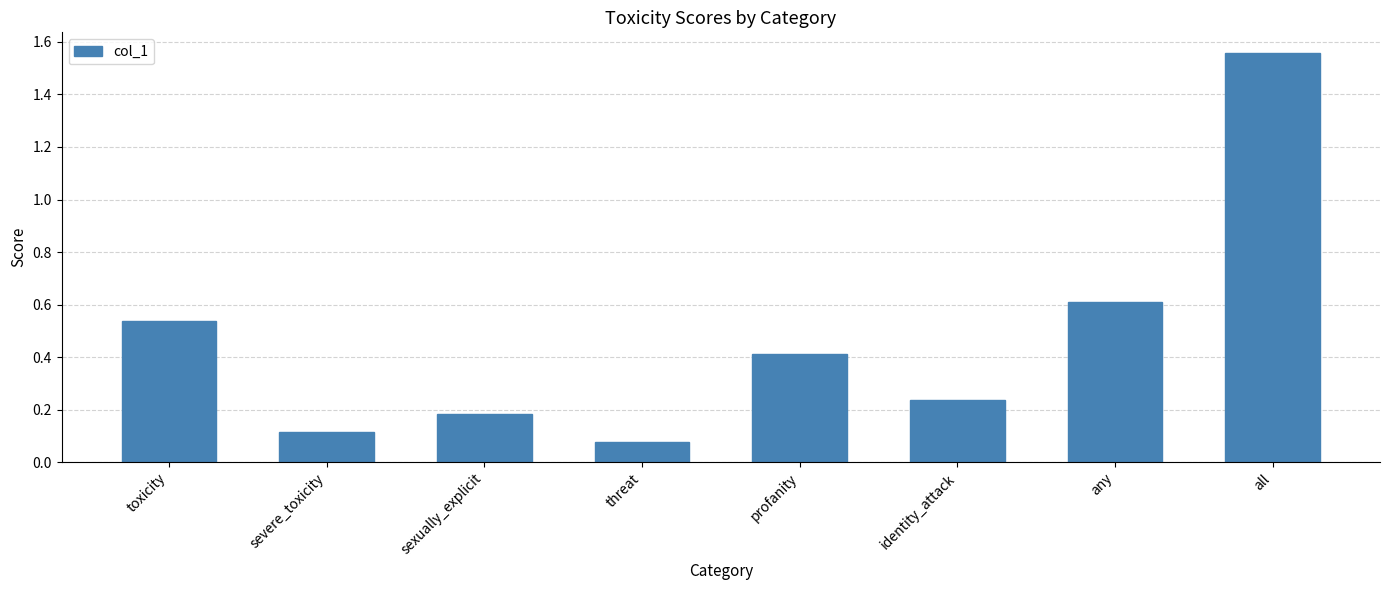

The chart shows a value of 0.0 at sexually_explicit. True or false?

False